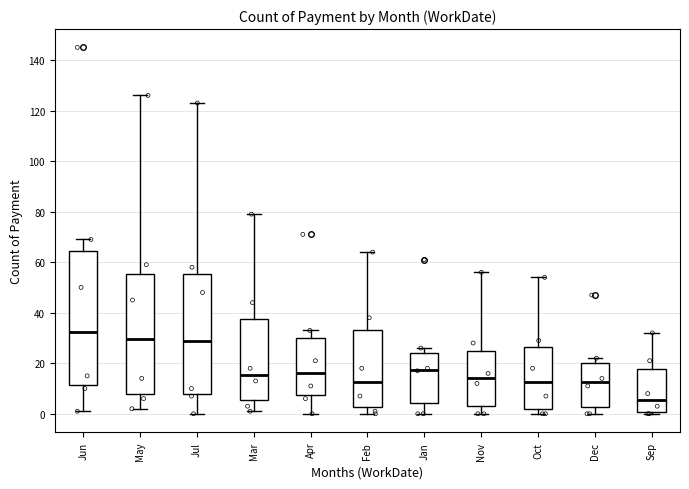

Reading left to right, read every box against the y-axis: the position of its median line, the range the box covers, and the ends of its whiskers. The values are not printed on the chart, so give them approximately, as read against the axis.

Jun: median 32, box 12 to 64, whiskers 2 to 70
May: median 30, box 8 to 56, whiskers 2 to 126
Jul: median 30, box 8 to 56, whiskers 0 to 124
Mar: median 16, box 6 to 38, whiskers 2 to 80
Apr: median 16, box 8 to 30, whiskers 0 to 34
Feb: median 12, box 2 to 34, whiskers 0 to 64
Jan: median 18, box 4 to 24, whiskers 0 to 26
Nov: median 14, box 4 to 26, whiskers 0 to 56
Oct: median 12, box 2 to 26, whiskers 0 to 54
Dec: median 12, box 2 to 20, whiskers 0 to 22
Sep: median 6, box 0 to 18, whiskers 0 (just below the box's lower edge) to 32